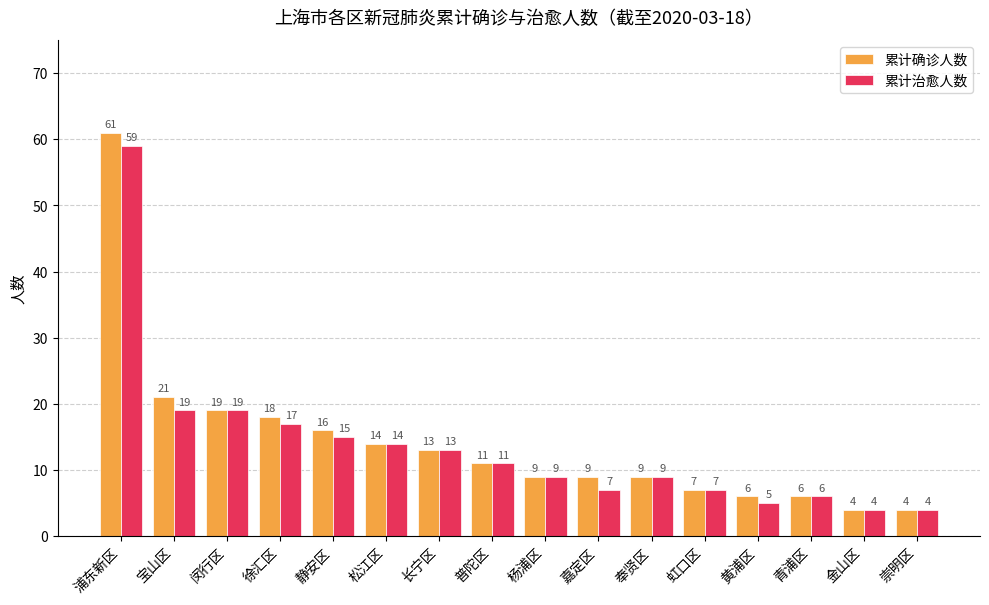

Where is 累计确诊人数 nearest to the value 32?

宝山区